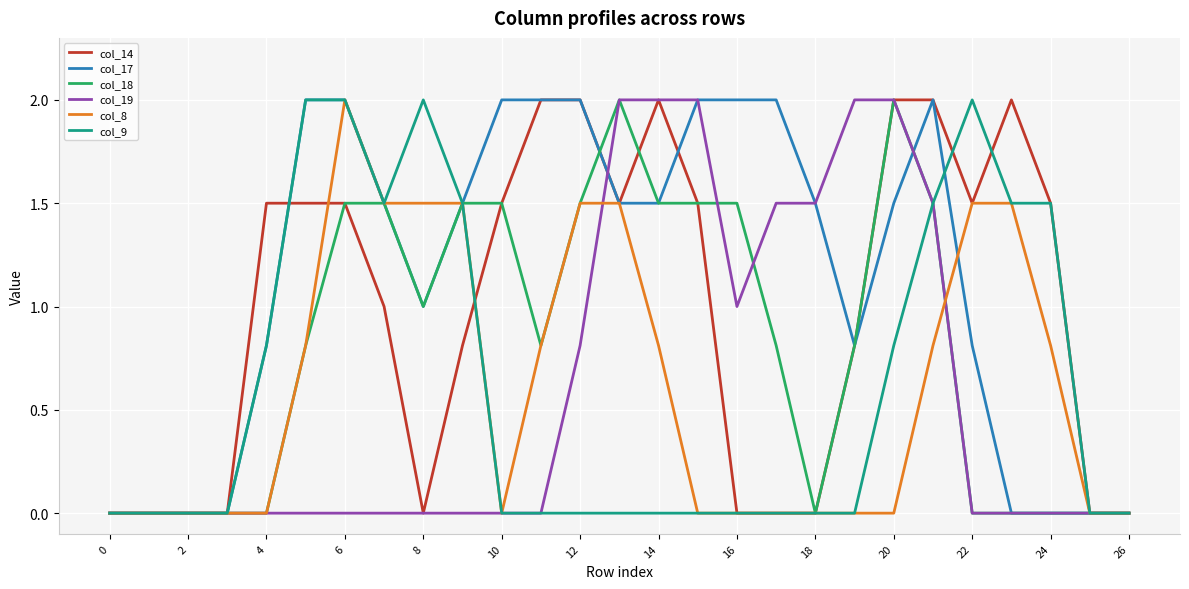

Reading right to left, extract all data points from this chart.

col_14: 0.0	0.0	1.5	2.0	1.5	2.0	2.0	0.8	0.0	0.0	0.0	1.5	2.0	1.5	2.0	2.0	1.5	0.8	0.0	1.0	1.5	1.5	1.5	0.0	0.0	0.0	0.0
col_17: 0.0	0.0	0.0	0.0	0.8	2.0	1.5	0.8	1.5	2.0	2.0	2.0	1.5	1.5	2.0	2.0	2.0	1.5	1.0	1.5	2.0	2.0	0.8	0.0	0.0	0.0	0.0
col_18: 0.0	0.0	0.0	0.0	0.0	1.5	2.0	0.8	0.0	0.8	1.5	1.5	1.5	2.0	1.5	0.8	1.5	1.5	1.0	1.5	1.5	0.8	0.0	0.0	0.0	0.0	0.0
col_19: 0.0	0.0	0.0	0.0	0.0	1.5	2.0	2.0	1.5	1.5	1.0	2.0	2.0	2.0	0.8	0.0	0.0	0.0	0.0	0.0	0.0	0.0	0.0	0.0	0.0	0.0	0.0
col_8: 0.0	0.0	0.8	1.5	1.5	0.8	0.0	0.0	0.0	0.0	0.0	0.0	0.8	1.5	1.5	0.8	0.0	1.5	1.5	1.5	2.0	0.8	0.0	0.0	0.0	0.0	0.0
col_9: 0.0	0.0	1.5	1.5	2.0	1.5	0.8	0.0	0.0	0.0	0.0	0.0	0.0	0.0	0.0	0.0	0.0	1.5	2.0	1.5	2.0	2.0	0.8	0.0	0.0	0.0	0.0